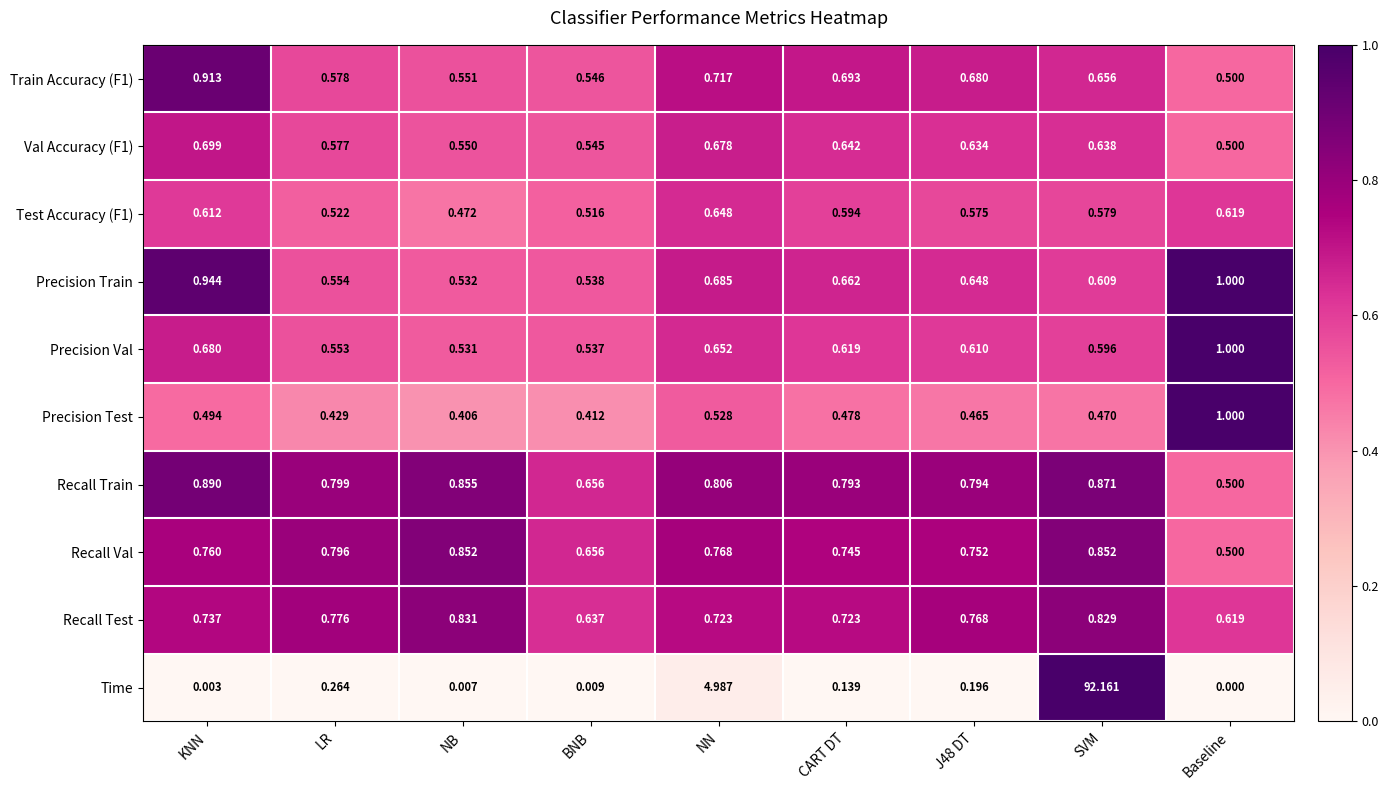

At which label is Train Accuracy (F1) closest to 0?

Baseline